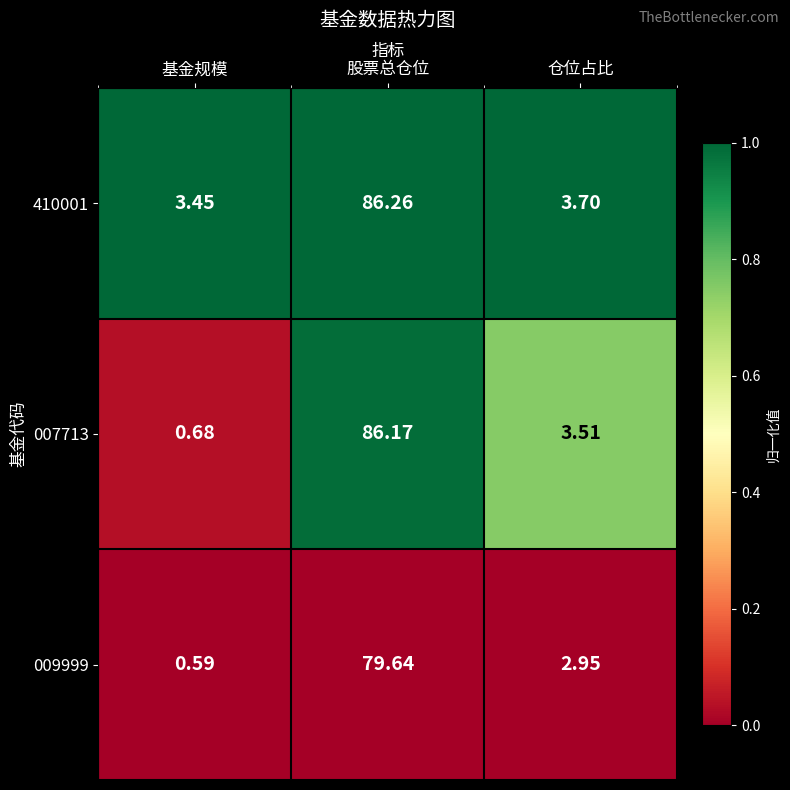

At which label does 009999 first exceed 2?

股票总仓位